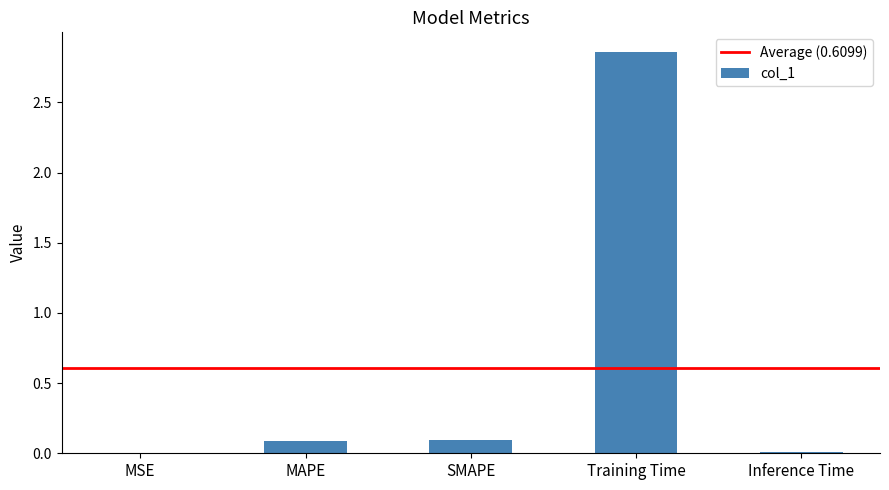

True or false: the data shows 0.0 at Inference Time.

True